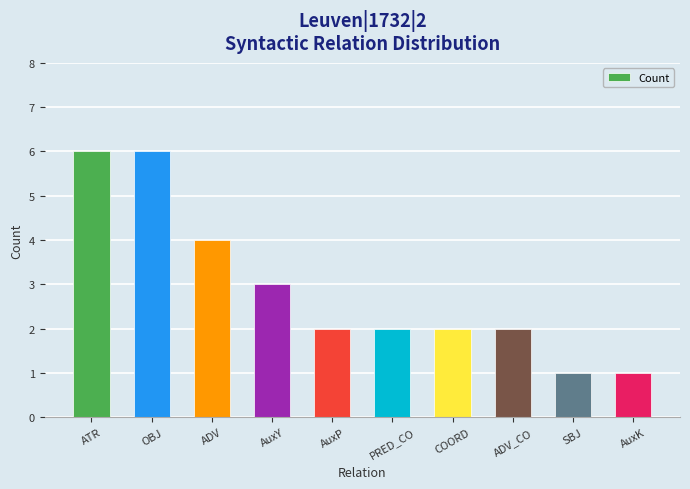

What is the label of the 1st bar from the left?

ATR